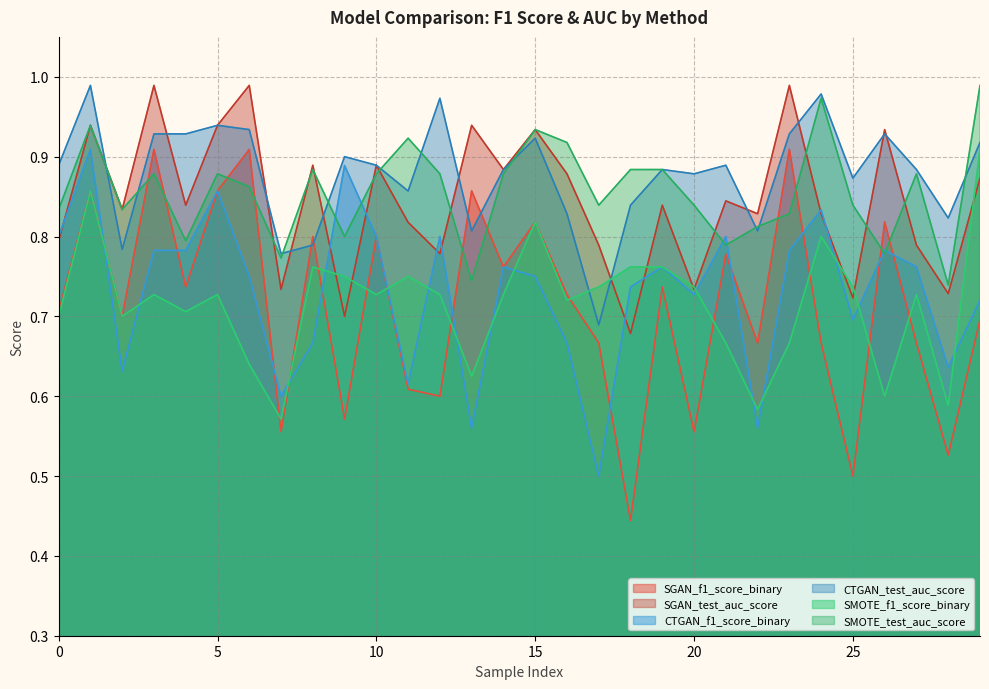

Is the value of SGAN_f1_score_binary at 11 greater than the value of SGAN_test_auc_score at 7?

No